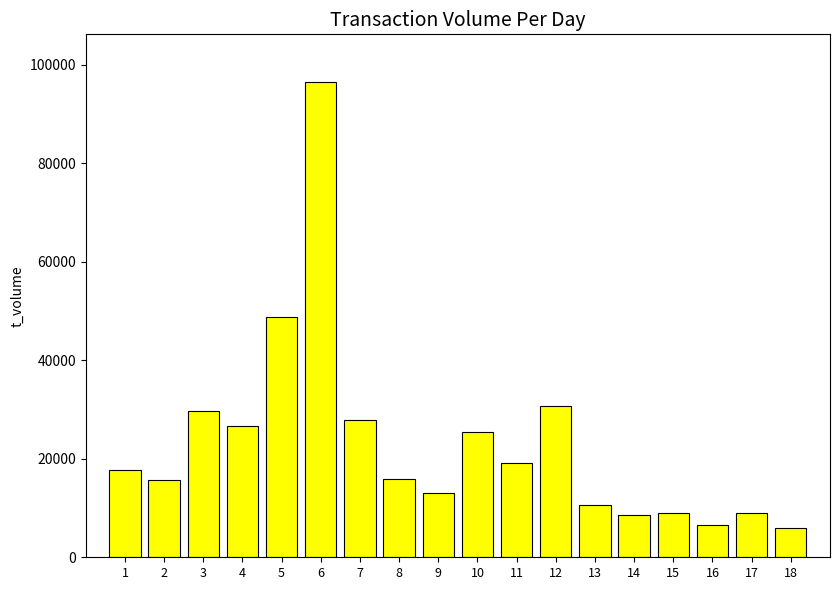

Approximately how many times larger is the value at 1 compared to 6?

0.2